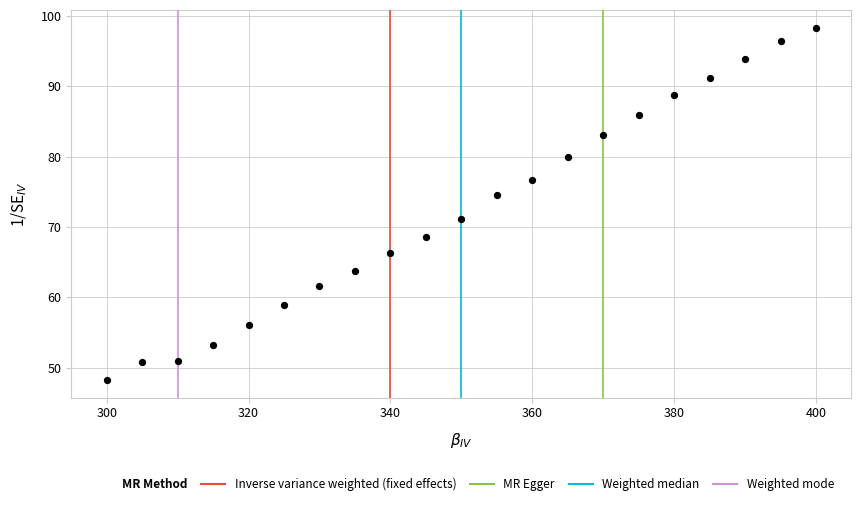

What is the range of Y values (max minus min)?

50.1